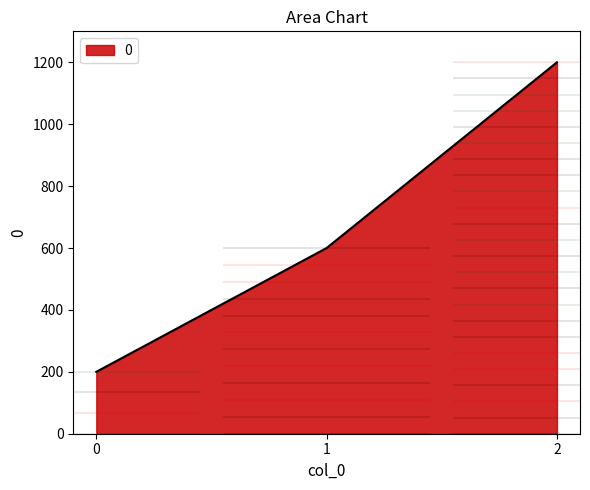

What value does the data have at 1?

600